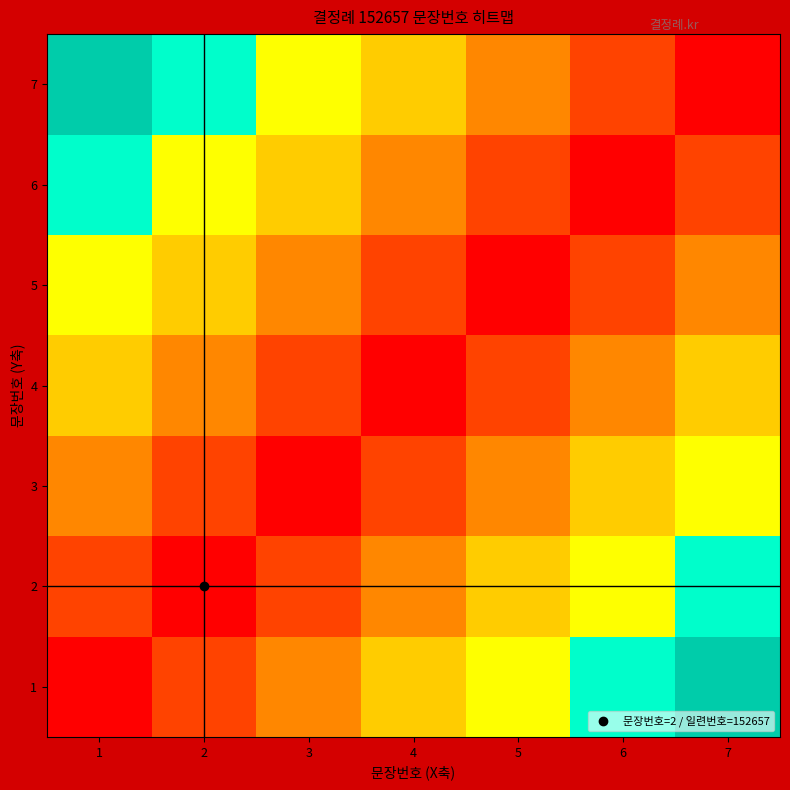

What is the difference between the highest and lowest values at 3?

0.7